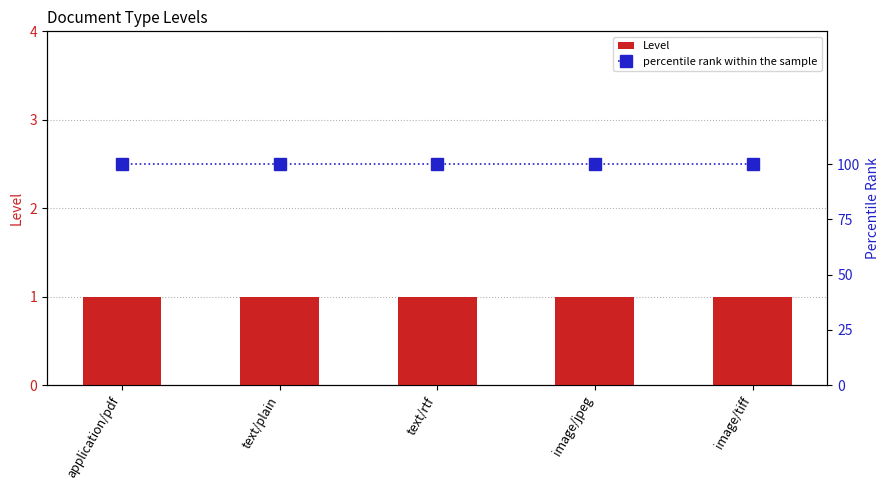

Reading right to left, transcribe all the data shown in this chart.

Level: image/tiff=1	image/jpeg=1	text/rtf=1	text/plain=1	application/pdf=1
percentile rank within the sample: image/tiff=100	image/jpeg=100	text/rtf=100	text/plain=100	application/pdf=100